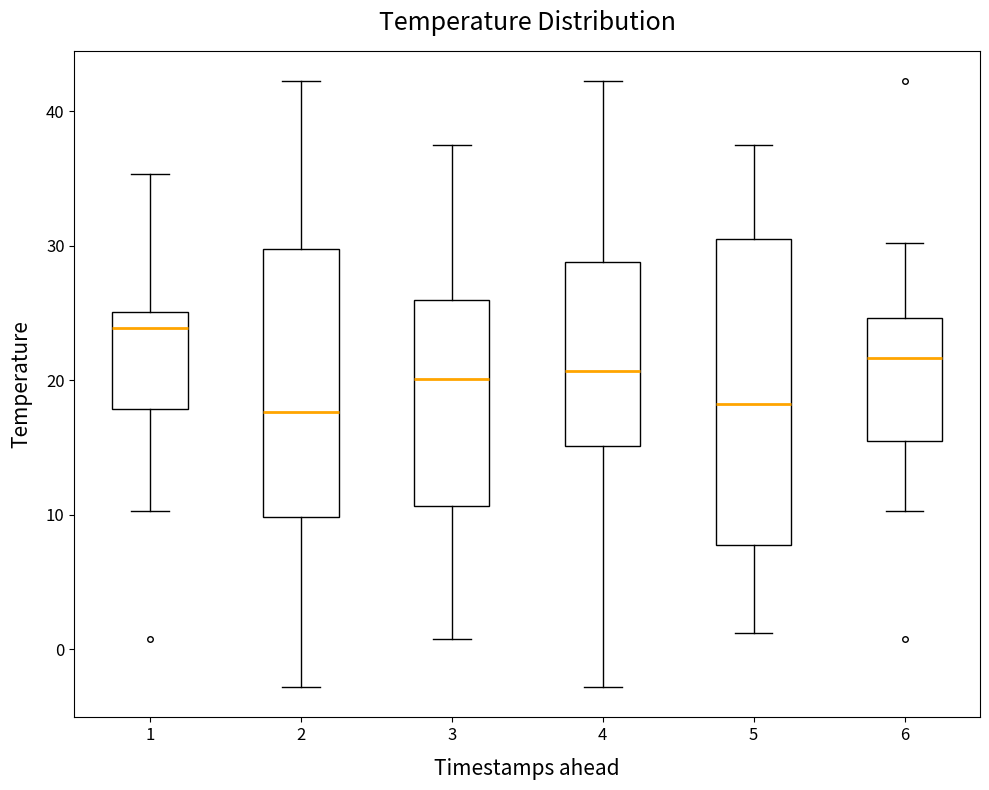

Reading left to right, transcribe this box plot: for each box, give where its median line is, the range the box spans, and where its two whiskers end, as read against the y-axis. The values are not printed on the chart, so give them approximately, as read against the axis.

1: median 24, box 18 to 25, whiskers 10 to 35
2: median 18, box 10 to 30, whiskers -3 to 42
3: median 20, box 11 to 26, whiskers 1 to 37
4: median 21, box 15 to 29, whiskers -3 to 42
5: median 18, box 8 to 31, whiskers 1 to 37
6: median 22, box 15 to 25, whiskers 10 to 30